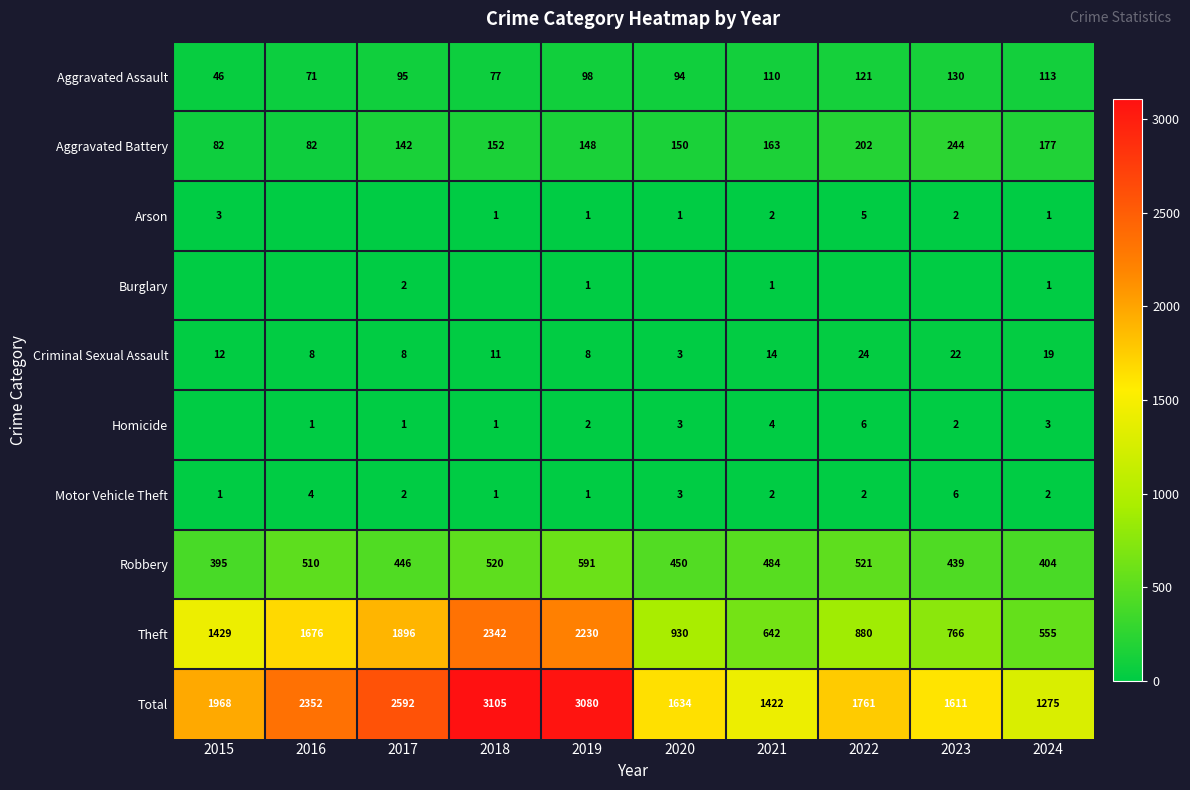

What is the total value across all series at 2018?

6210